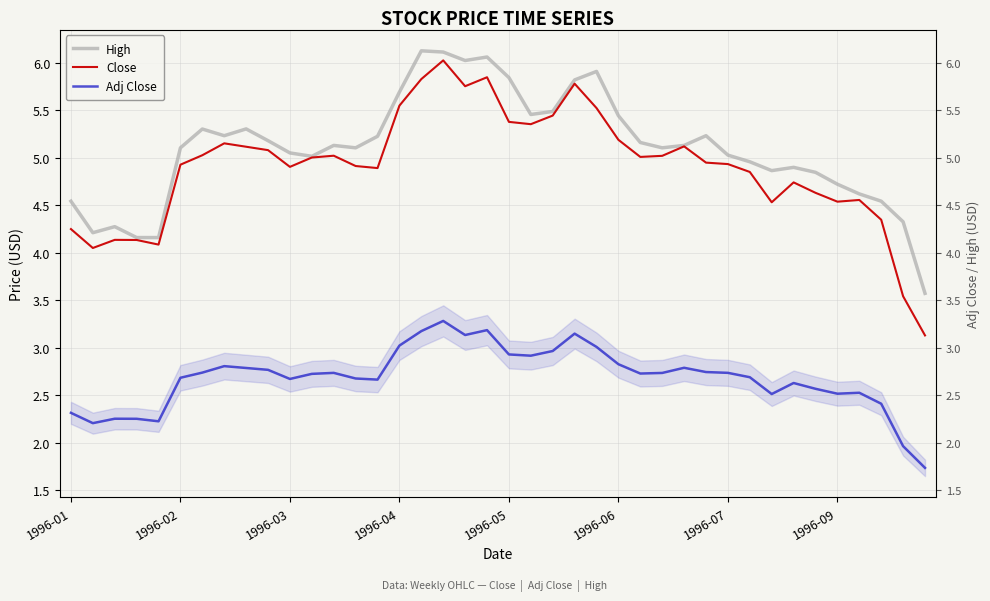

What is the lowest value of the Adj Close series?

1.7